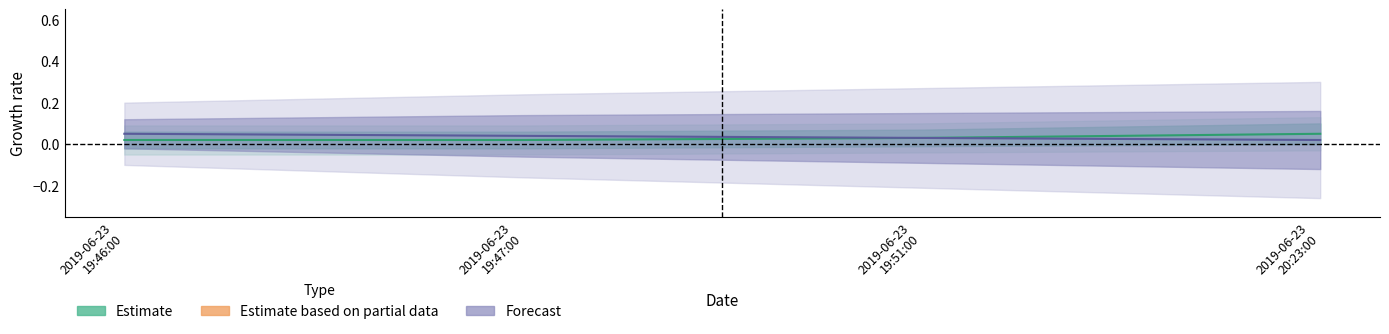

What is the maximum value for Forecast?

0.1